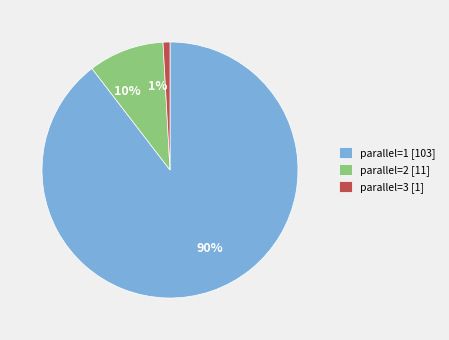

Which has a higher value, parallel=2 [11] or parallel=3 [1]?

parallel=2 [11]